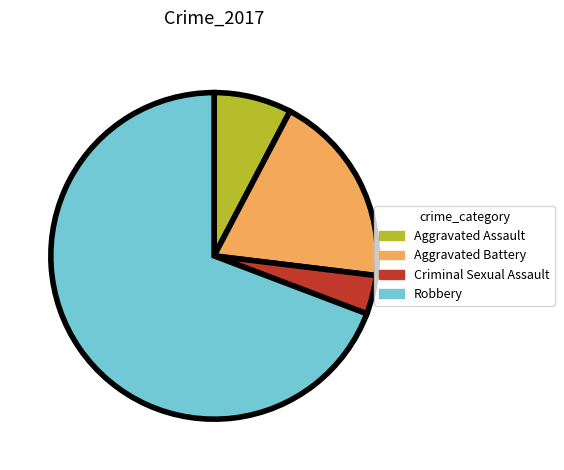

Do Criminal Sexual Assault and Robbery together represent more than half of the pie?

Yes